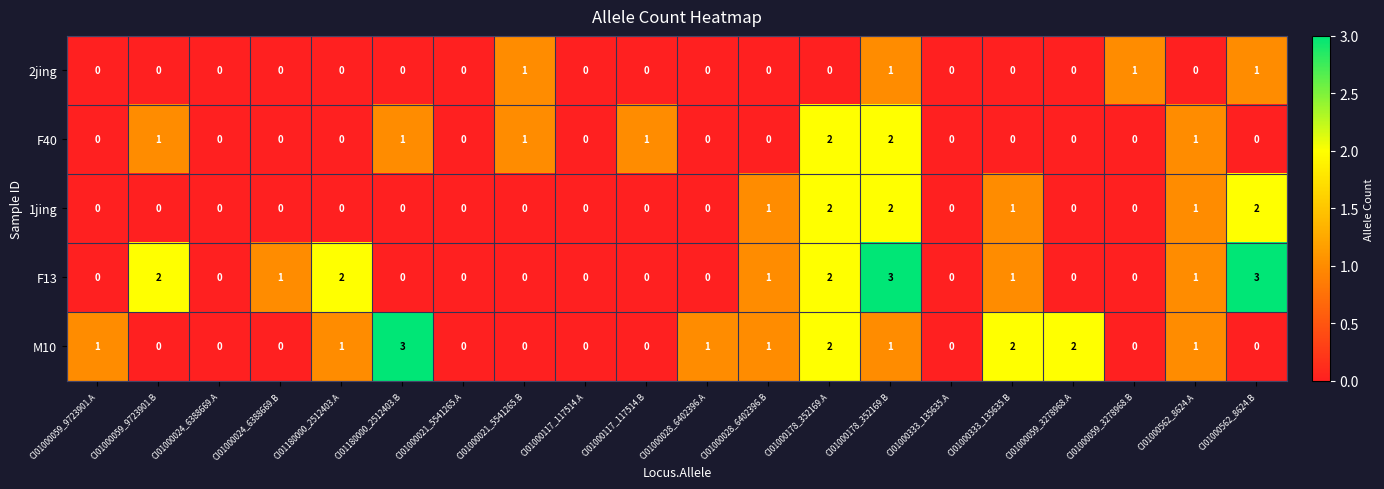

Is the value of 2jing at CI01000178_352169.A greater than the value of F40 at CI01000021_5541265.B?

No